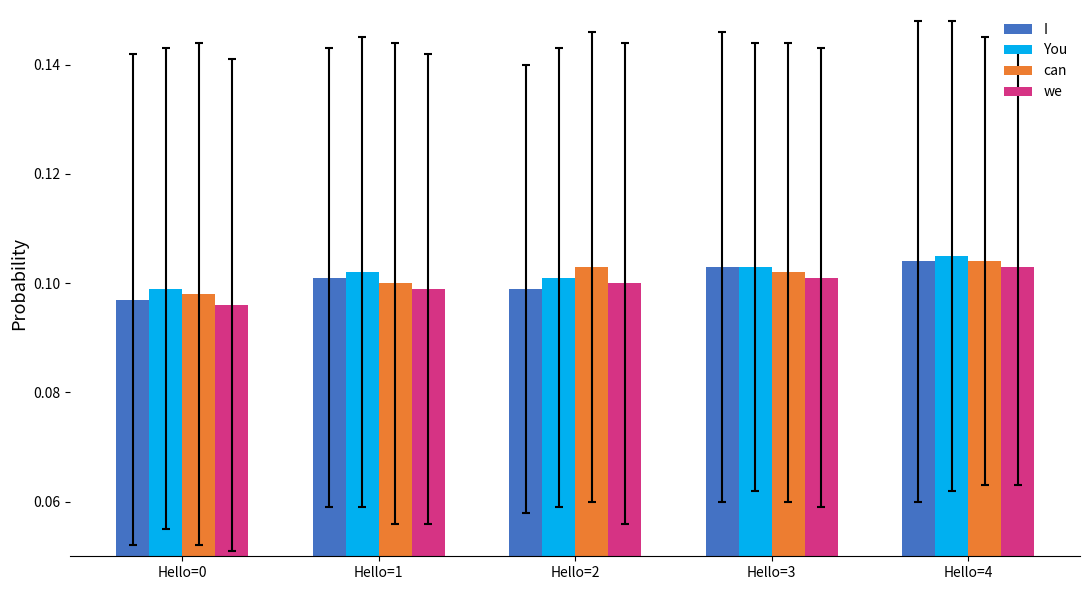

At which label does can reach its minimum?

Hello=0